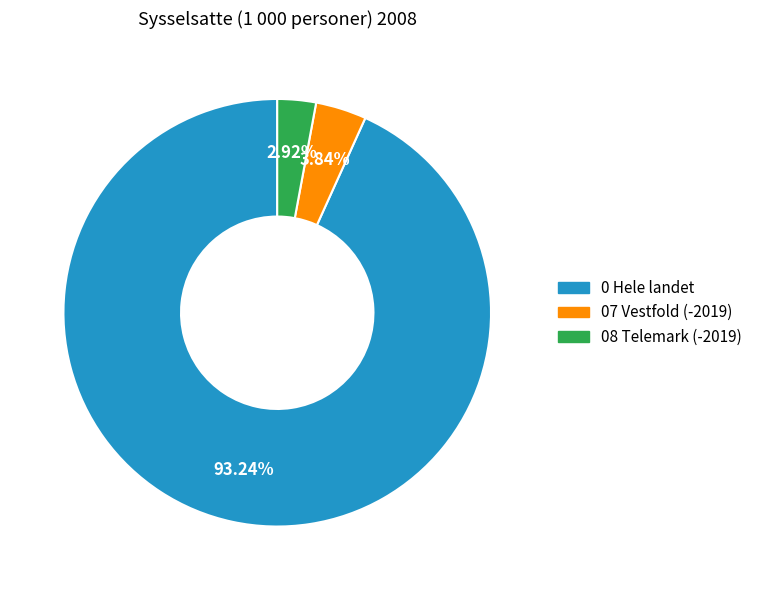

What percentage is NOT represented by 07 Vestfold (-2019)?

96.2%